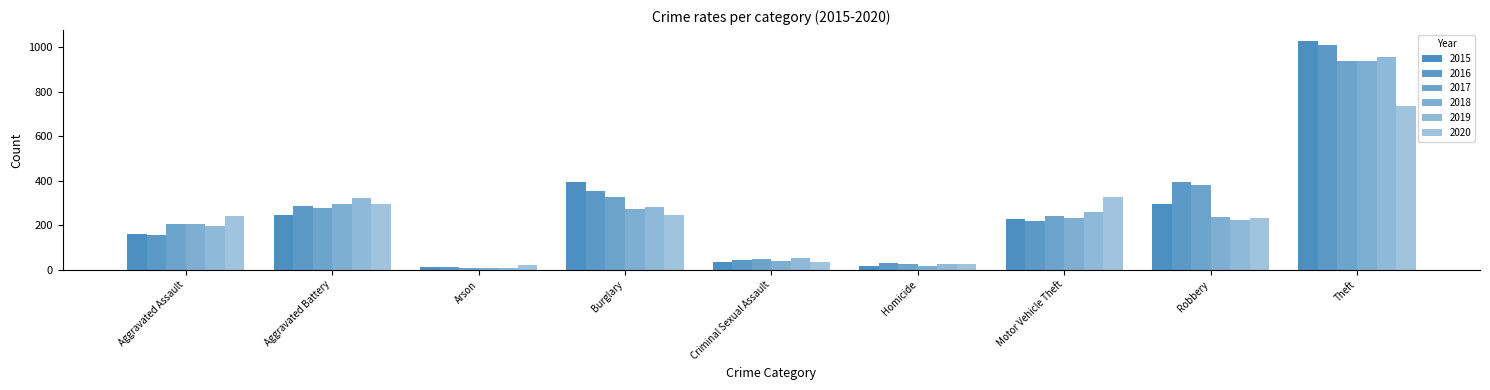

How many categories are shown in the chart?

9